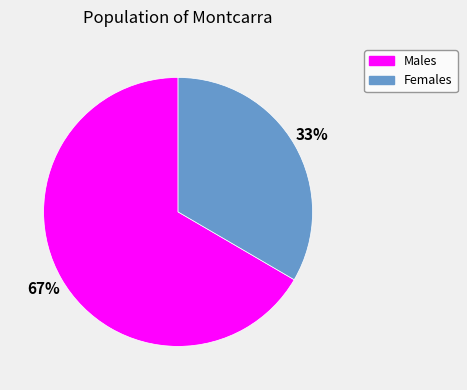

To the nearest percent, what is the average slice percentage?

50%